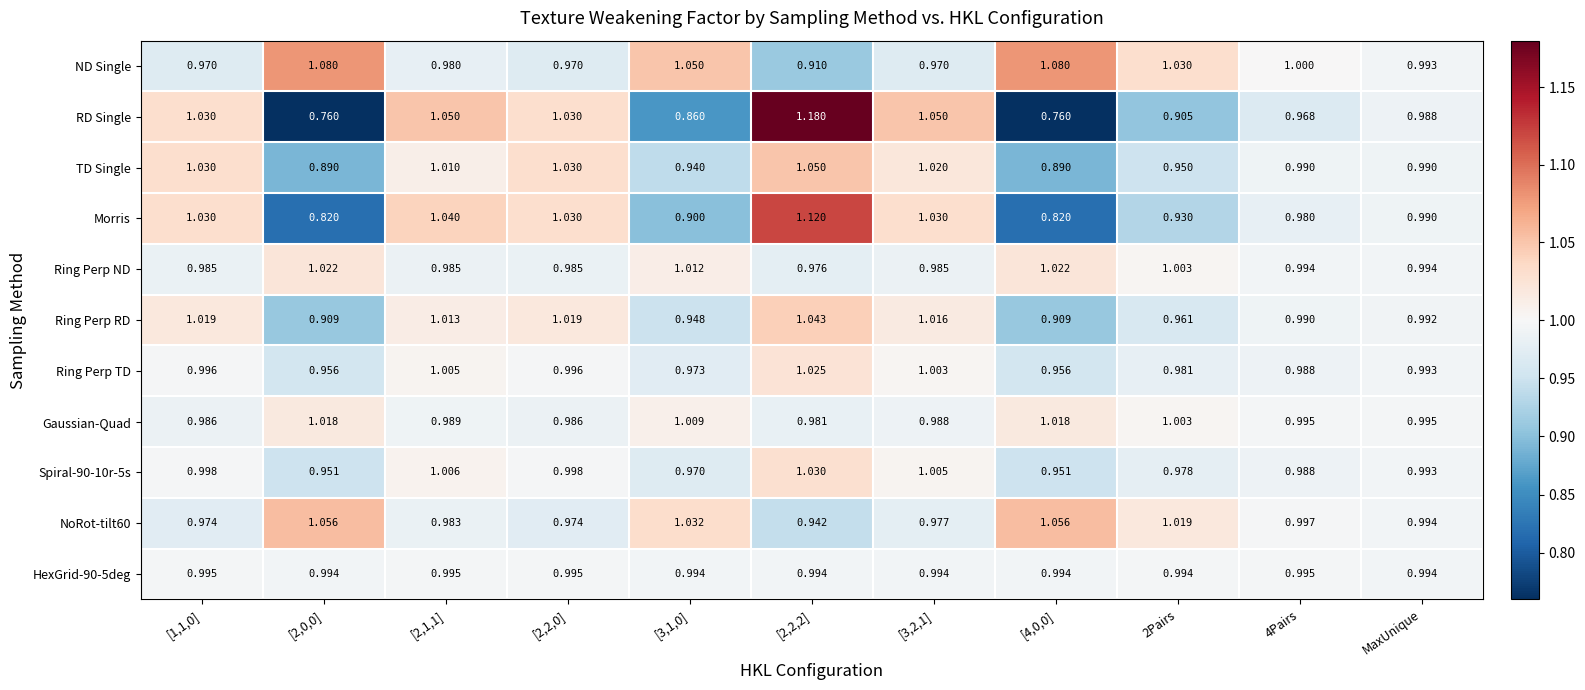

Is the value of Ring Perp ND at [2,0,0] greater than the value of HexGrid-90-5deg at 2Pairs?

Yes